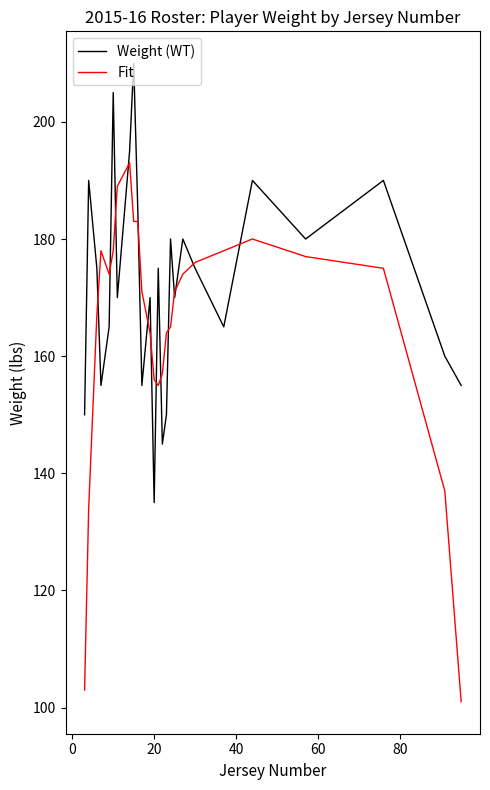

What is the minimum value shown in the chart?

101